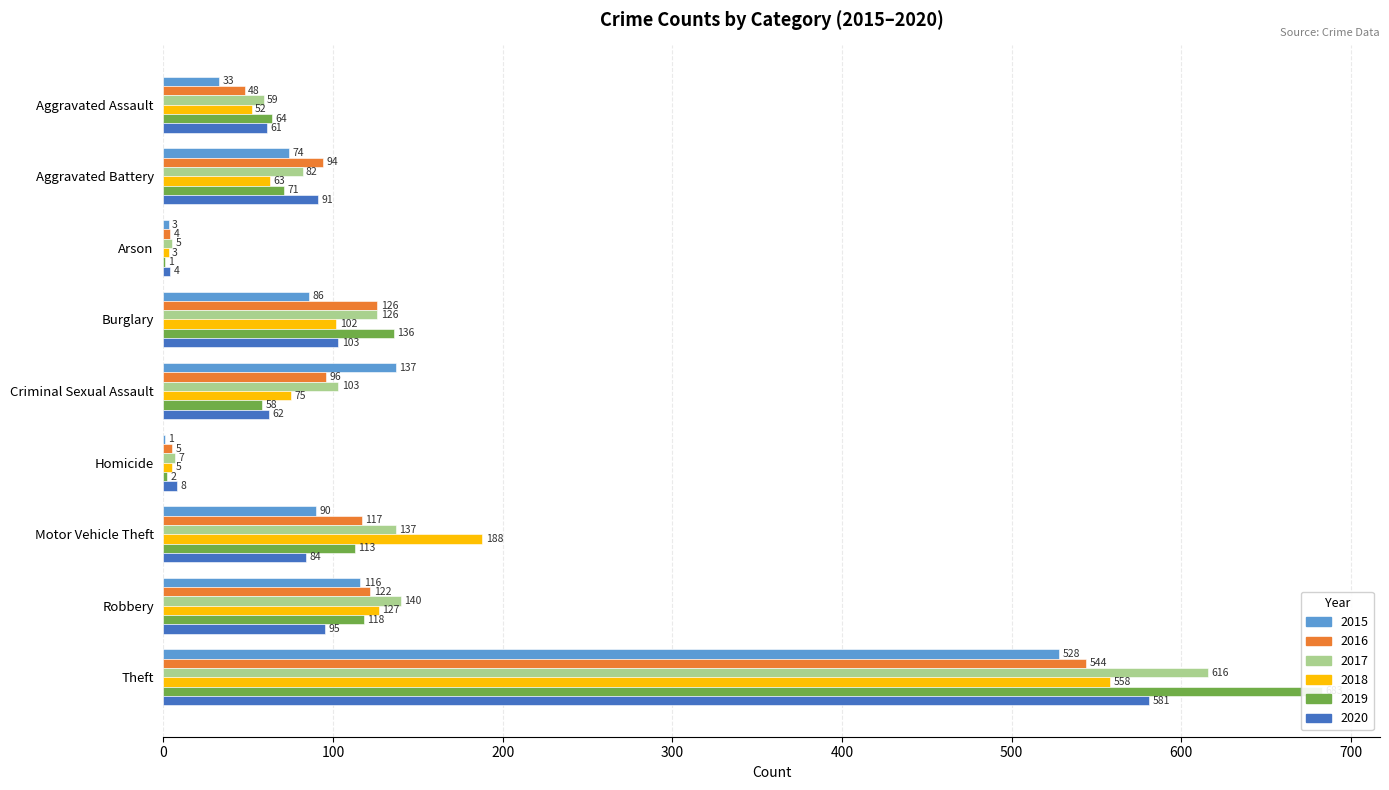

Read the 2016 value at Theft.

544